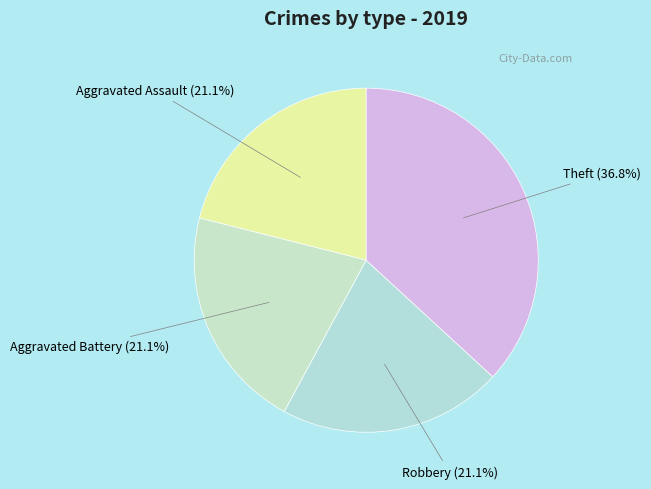

Between Theft and Robbery, which is larger?

Theft